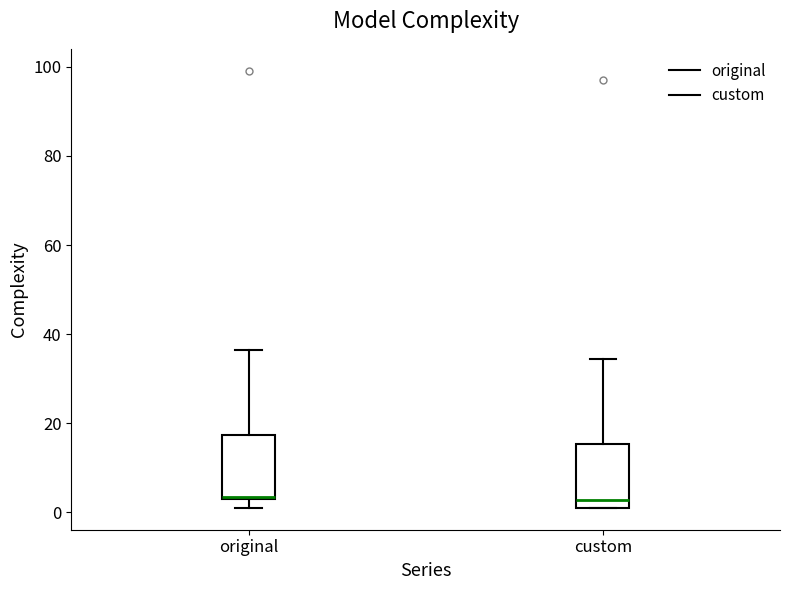

Reading left to right, read every box against the y-axis: the position of its median line, the range the box covers, and the ends of its whiskers. The values are not printed on the chart, so give them approximately, as read against the axis.

original: median 4 (drawn on the box's lower edge), box 4 to 18, whiskers 2 to 36
custom: median 2 (just above the box's lower edge), box 2 to 16, whiskers 2 to 34